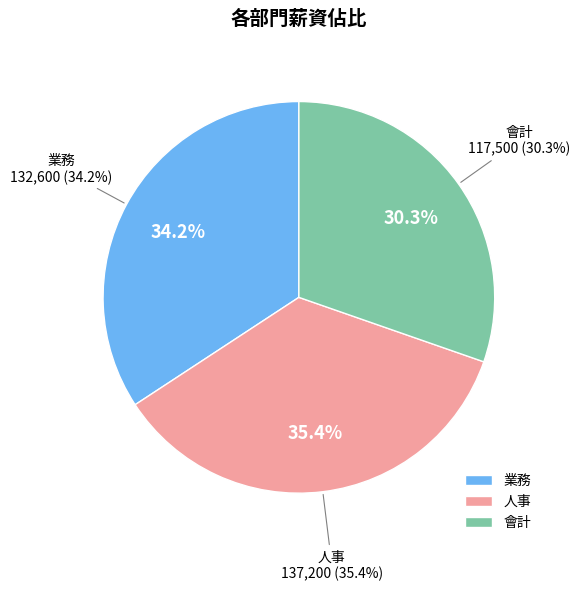

Combined, what portion of the pie is 人事 and 會計?

65.8%